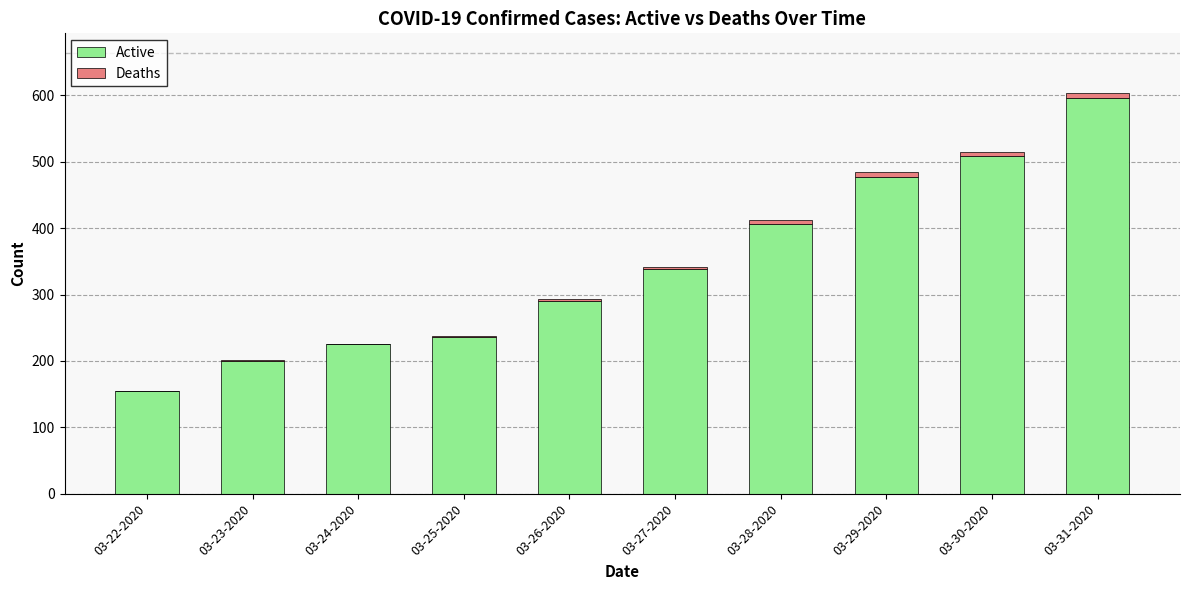

What is the sum of all Active values?

3432